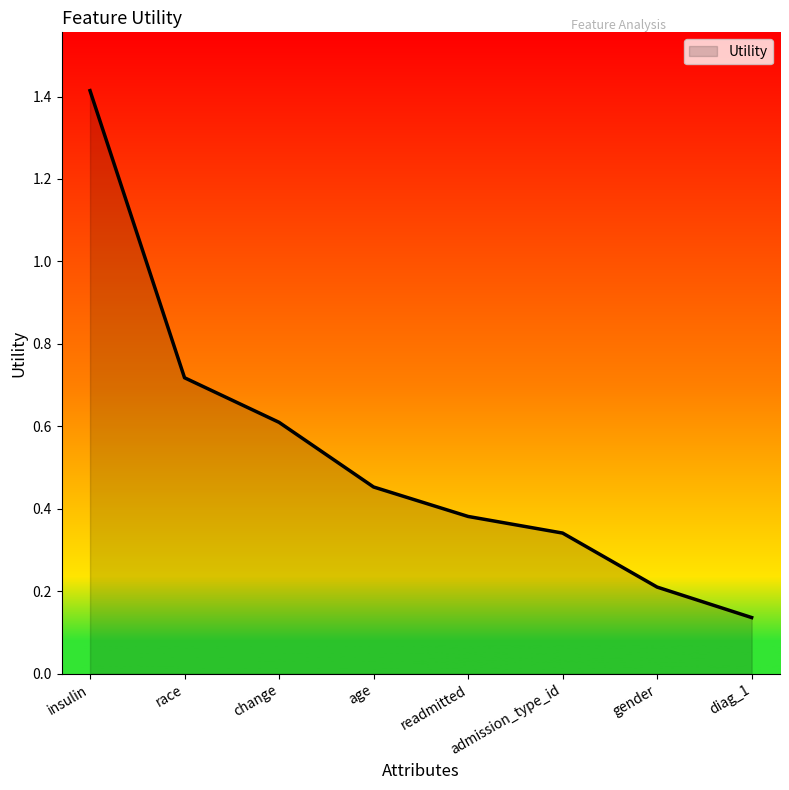

Which category has the highest value across all series?

insulin